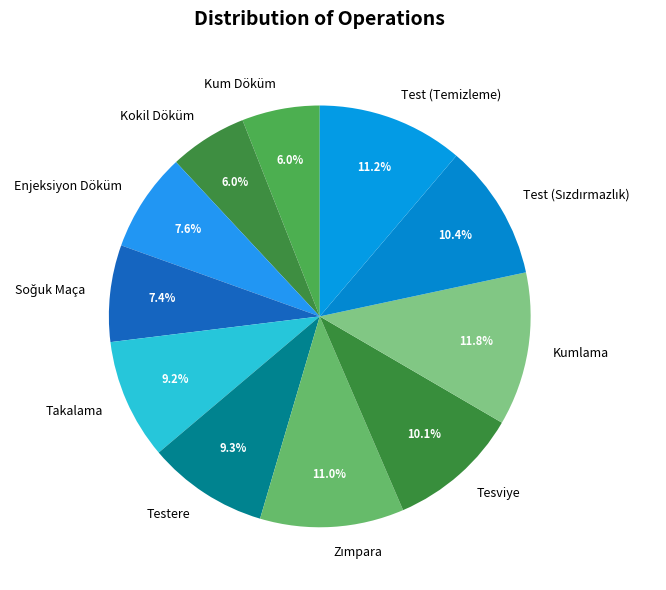

Does any single category account for the majority?

No